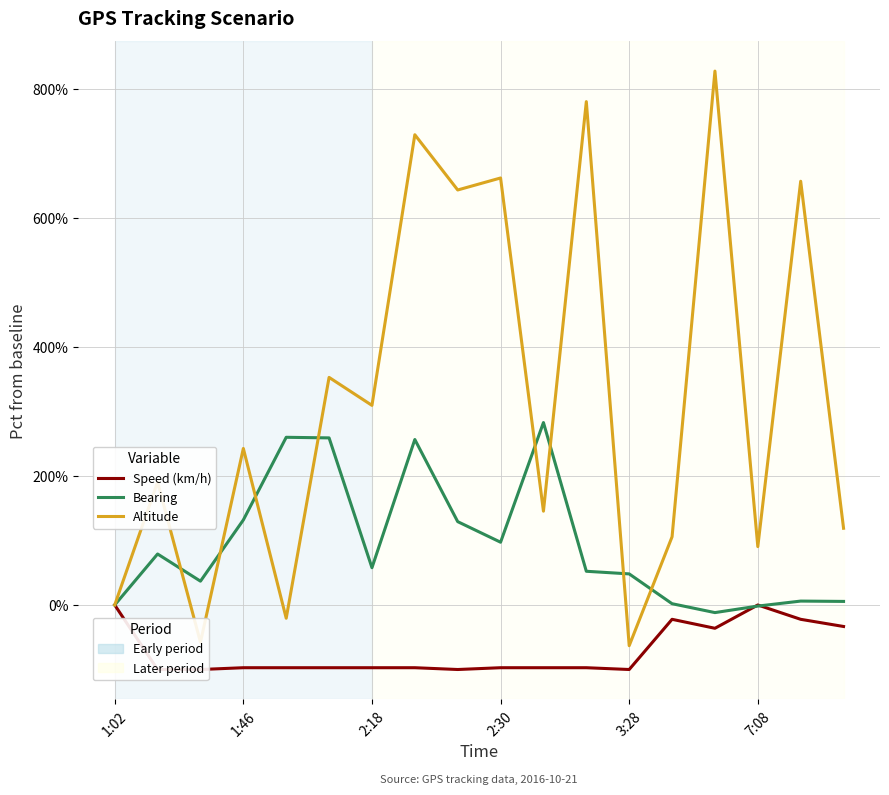

Count the number of categories in the chart.

18